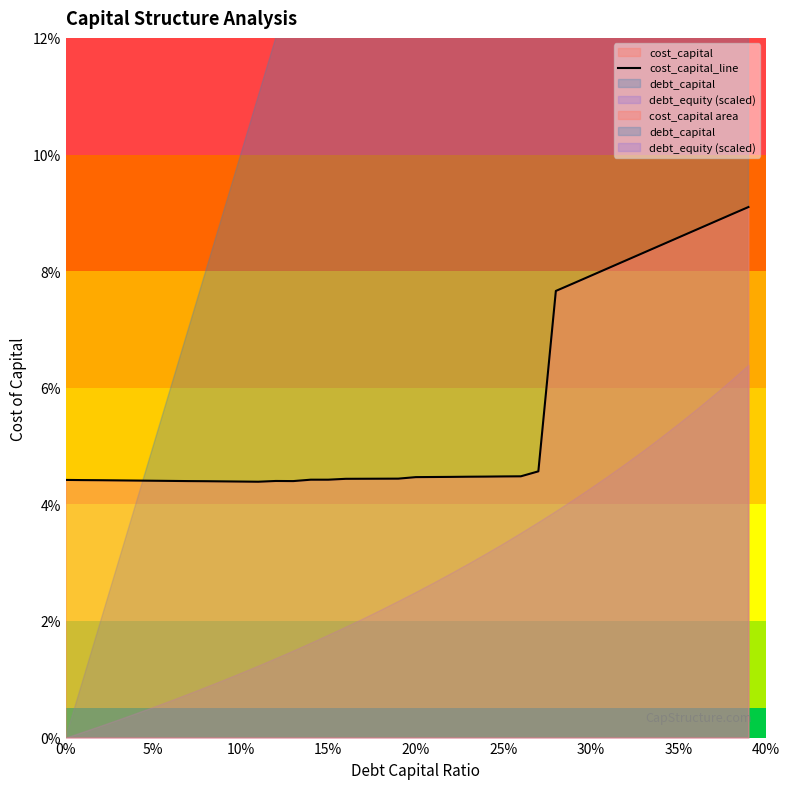

Does the chart display data point markers on the line(s)?

No